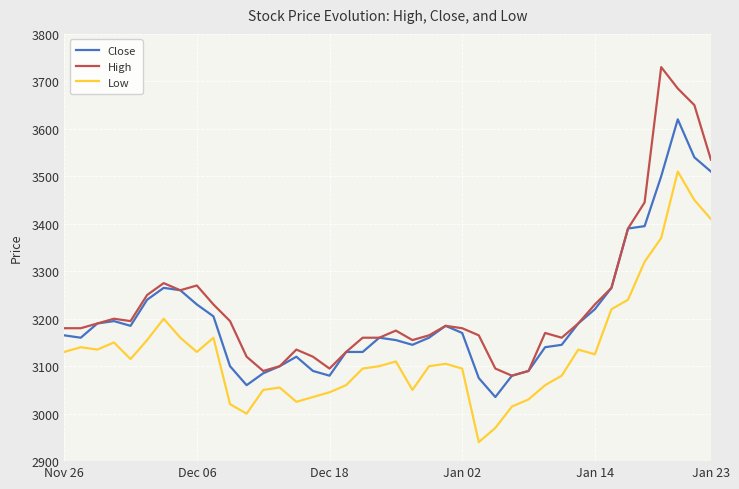

Rank the series by their maximum value, from highest to lowest.

High, Close, Low